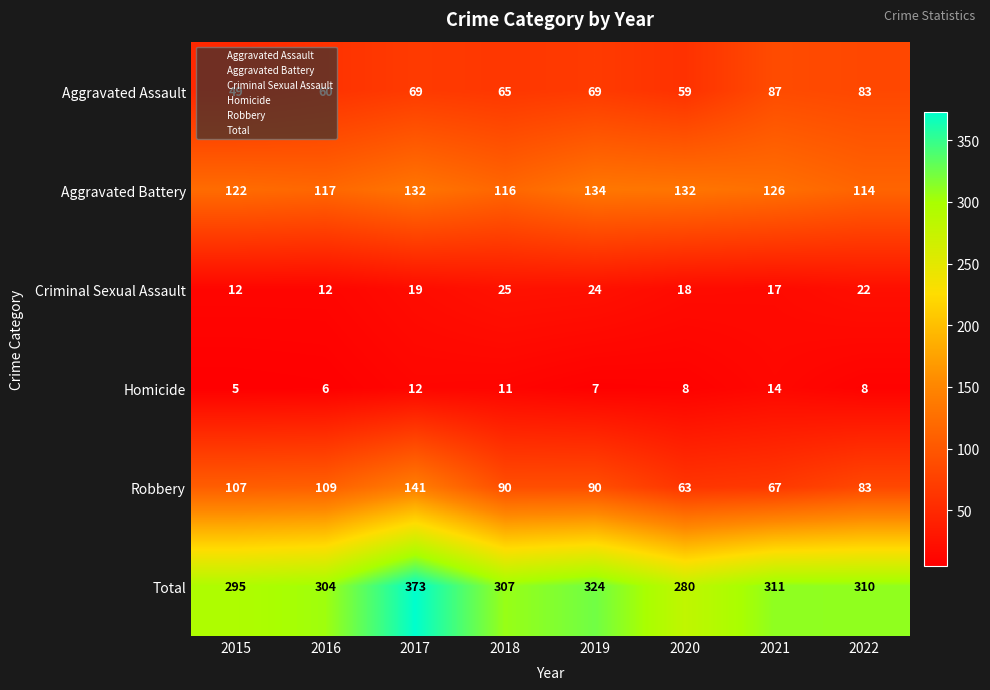

What is the average value of the Aggravated Assault series?

68